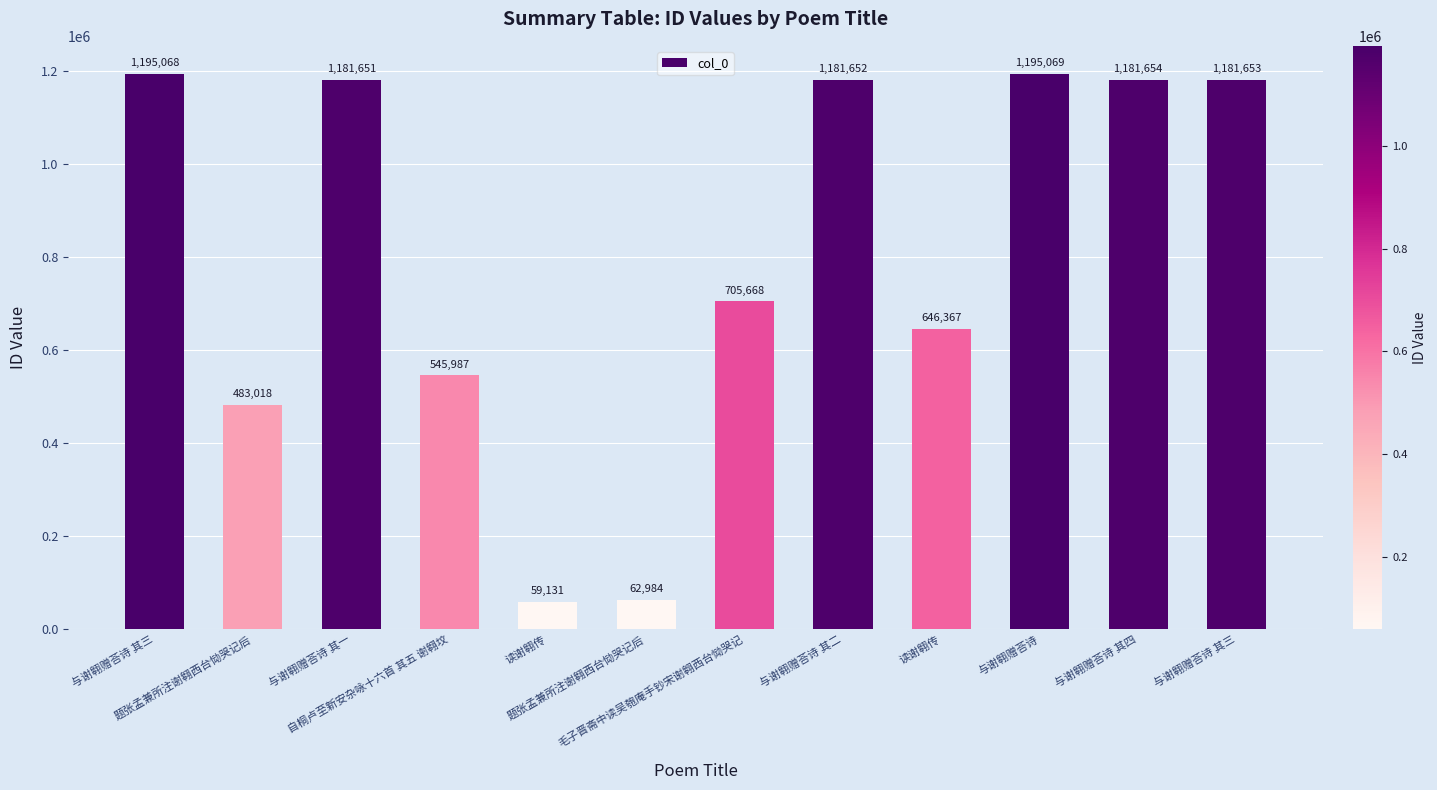

How many values are below 1181651?

6